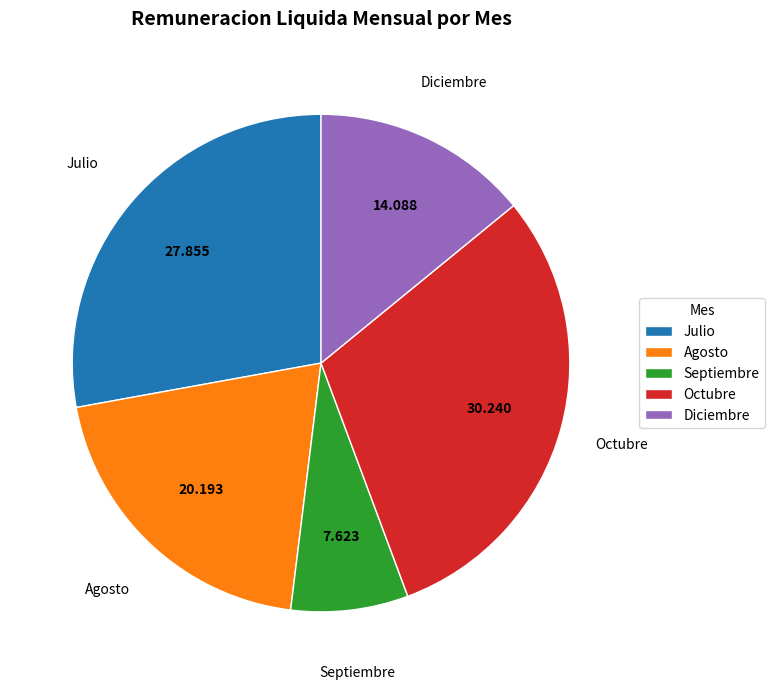

What is the ratio of the value at Septiembre to the value at Julio?

0.3